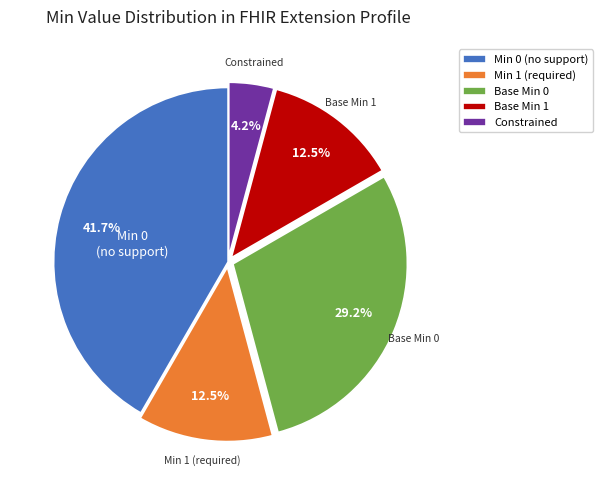

How many slices are in this pie chart?

5